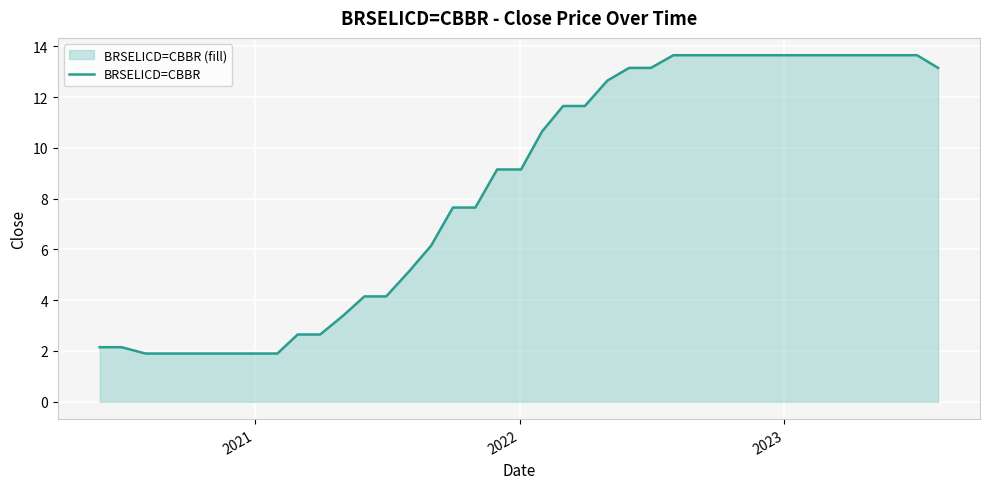

What is the greatest value displayed?

13.7